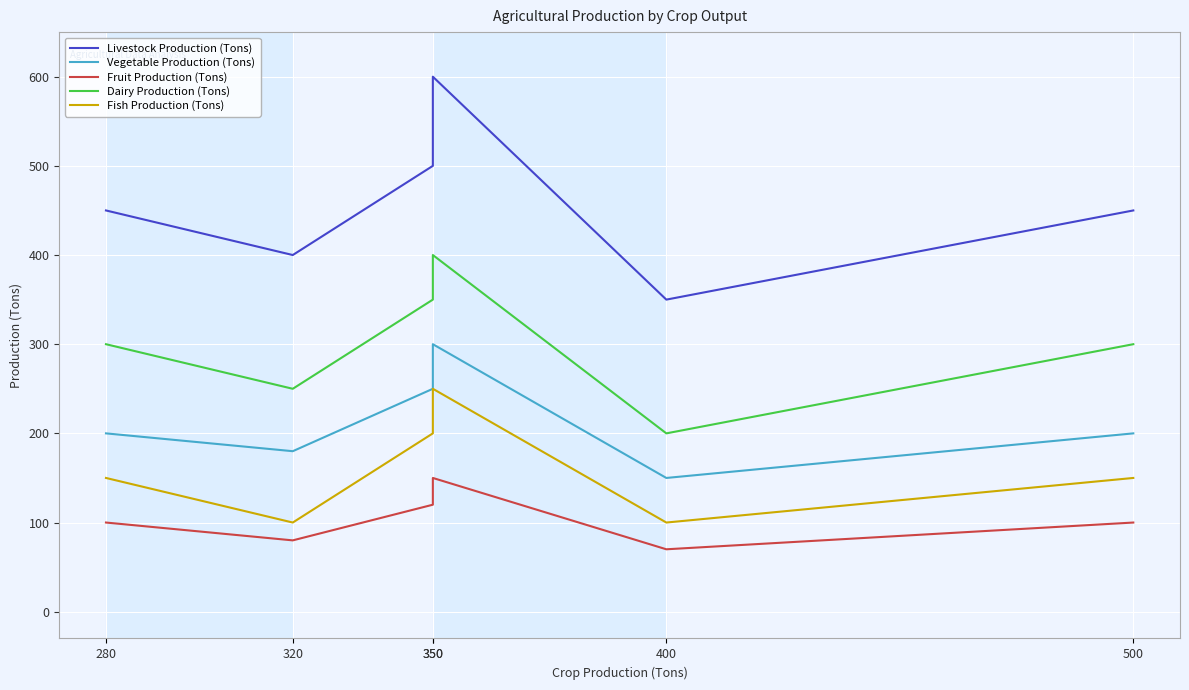

True or false: Livestock Production (Tons) and Dairy Production (Tons) cross at least once.

False